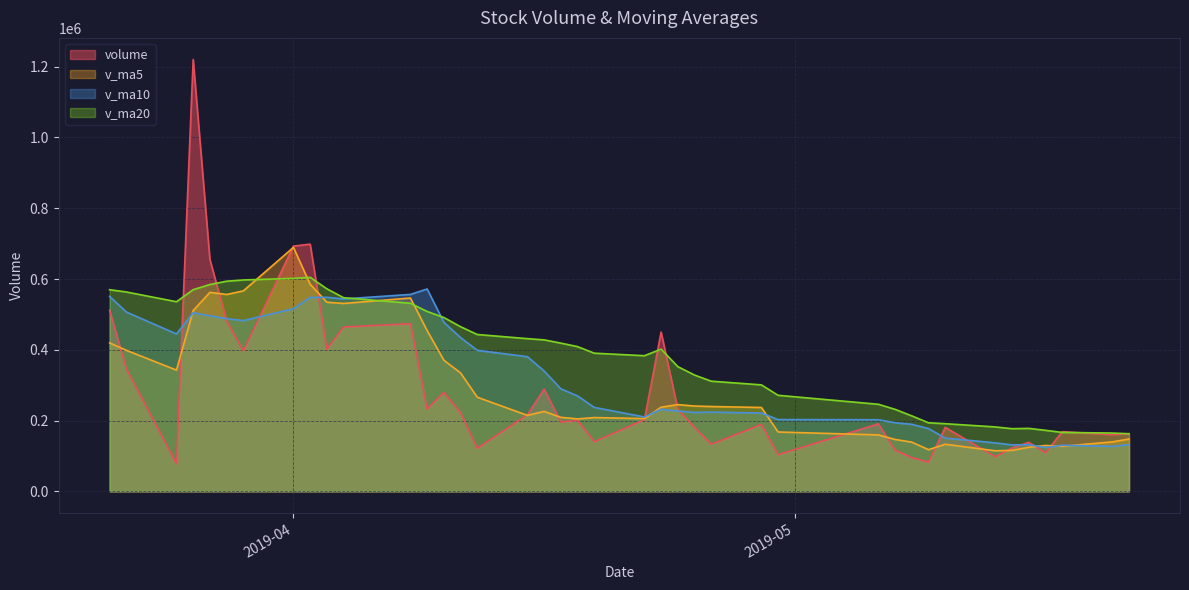

Which series has the largest total across all categories?

v_ma20